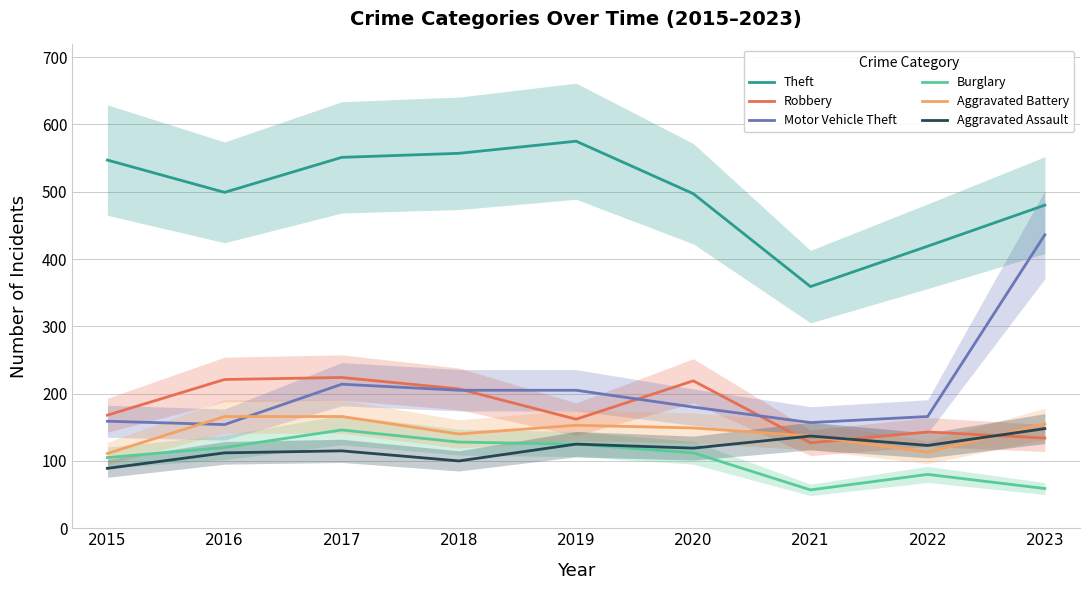

The Theft series shows 234 at 2023. True or false?

False